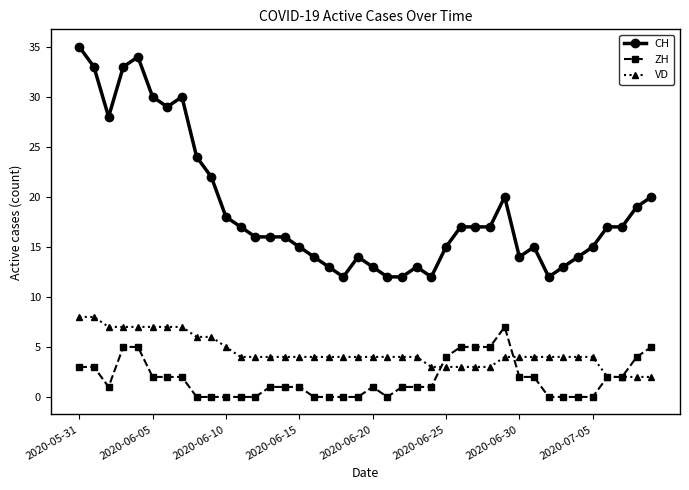

True or false: VD and CH intersect in this chart.

False